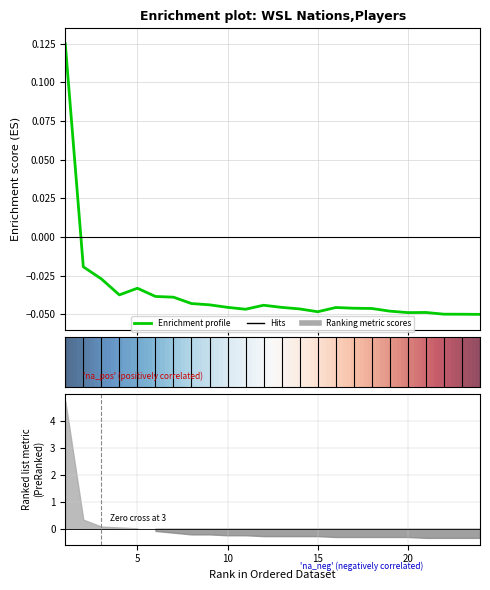

How many points are higher than both their immediate neighbors (excluding endpoints)?

4